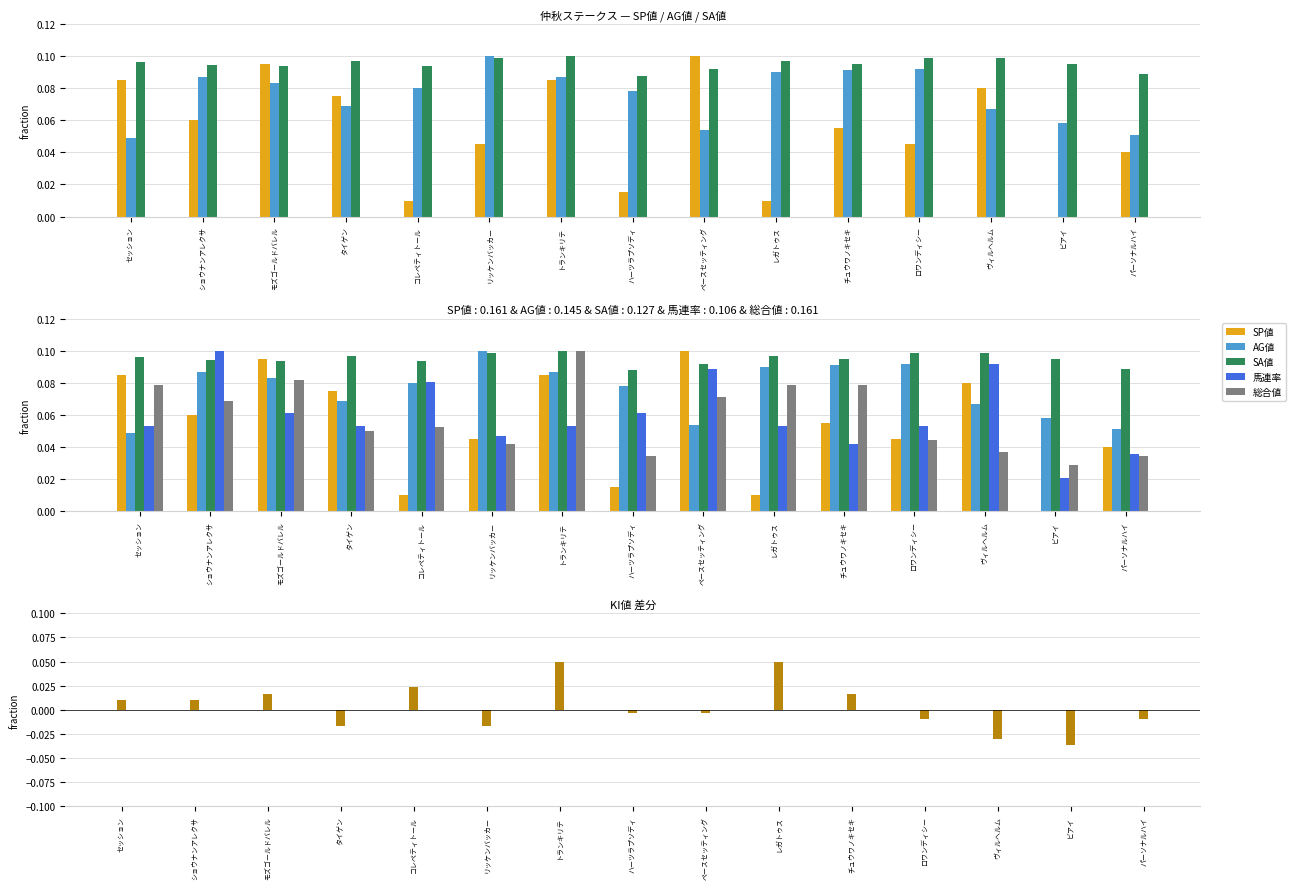

What is the label of the 12th bar from the right?

タイゲン